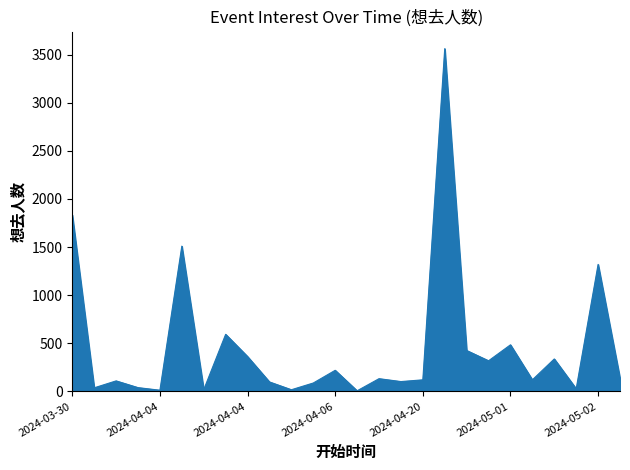

What is the maximum value shown in the chart?

3563